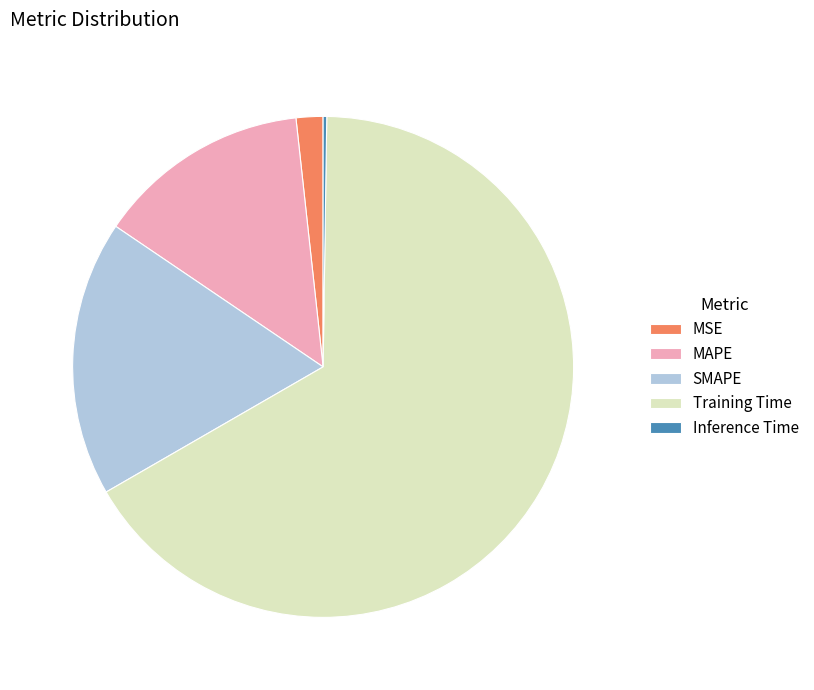

Is the sum of MSE and MAPE greater than half?

No